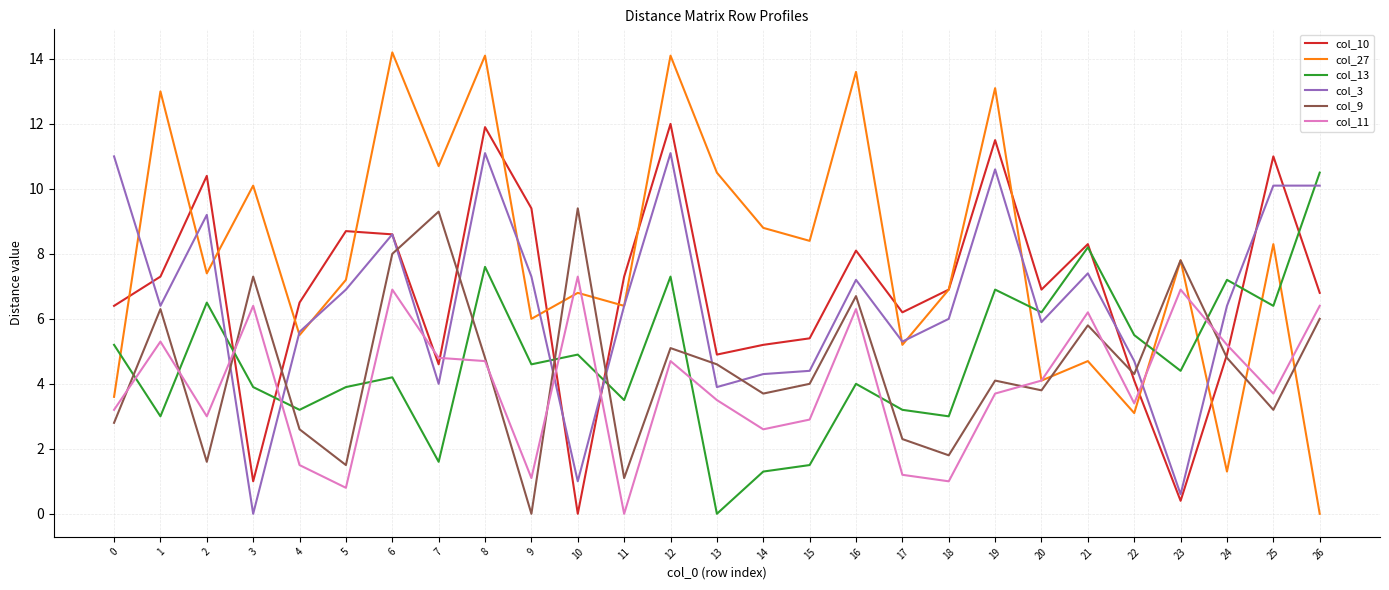

Where is the first local maximum for col_9?

1